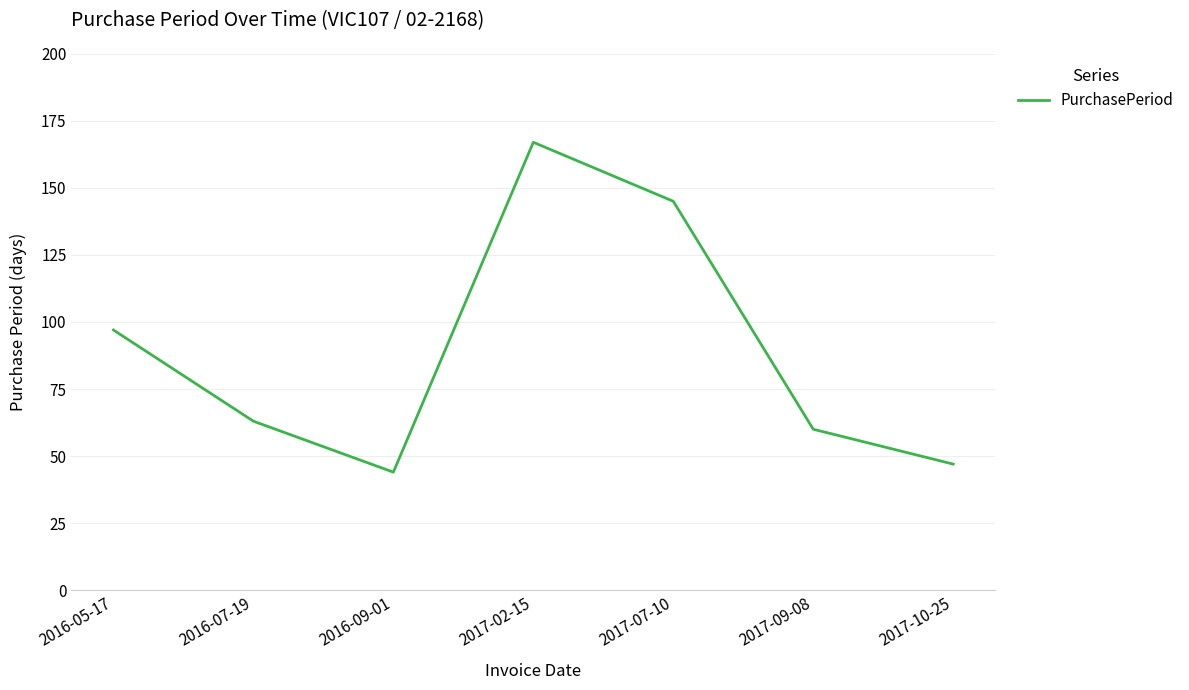

What is the smallest value displayed?

44